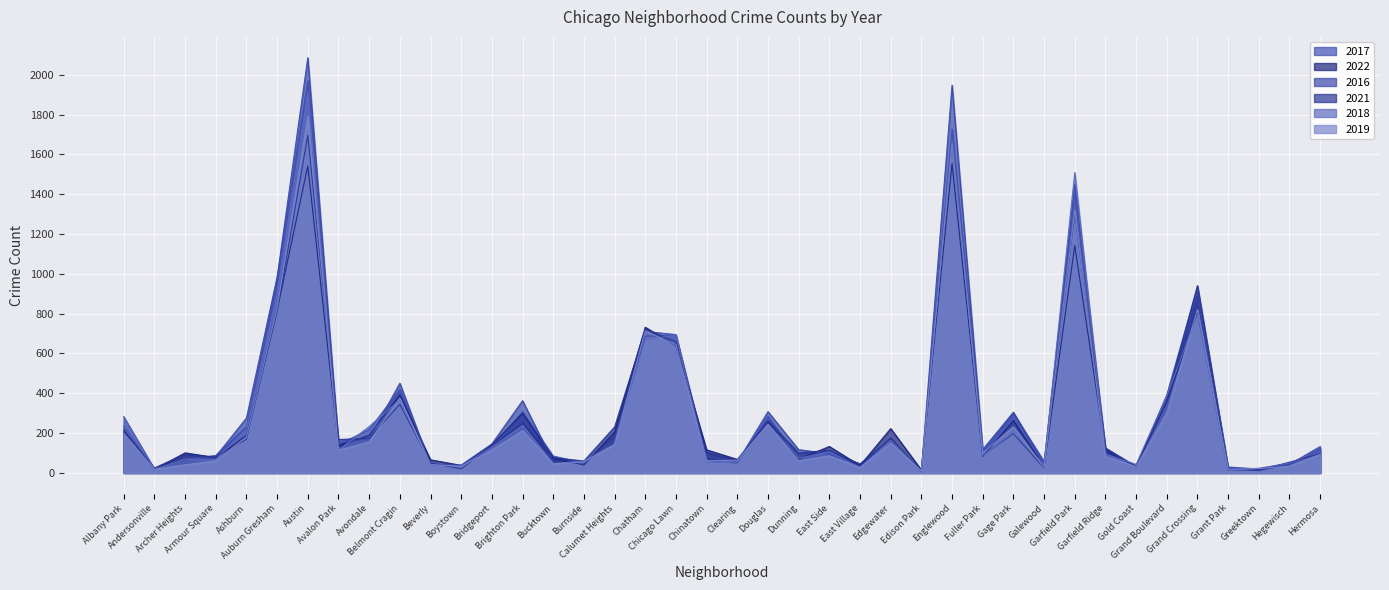

How many lines are shown in the chart?

6